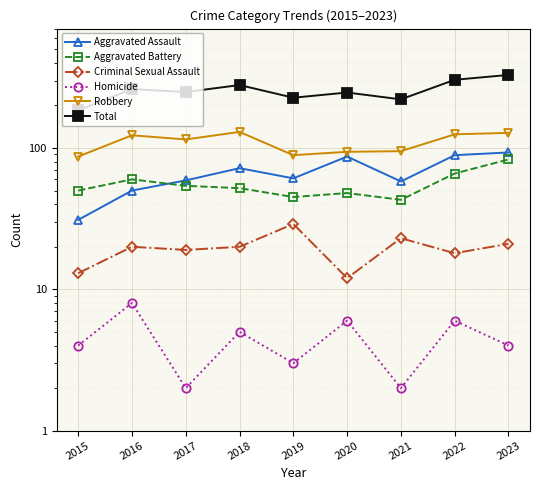

Which category has the lowest value across all series?

2017